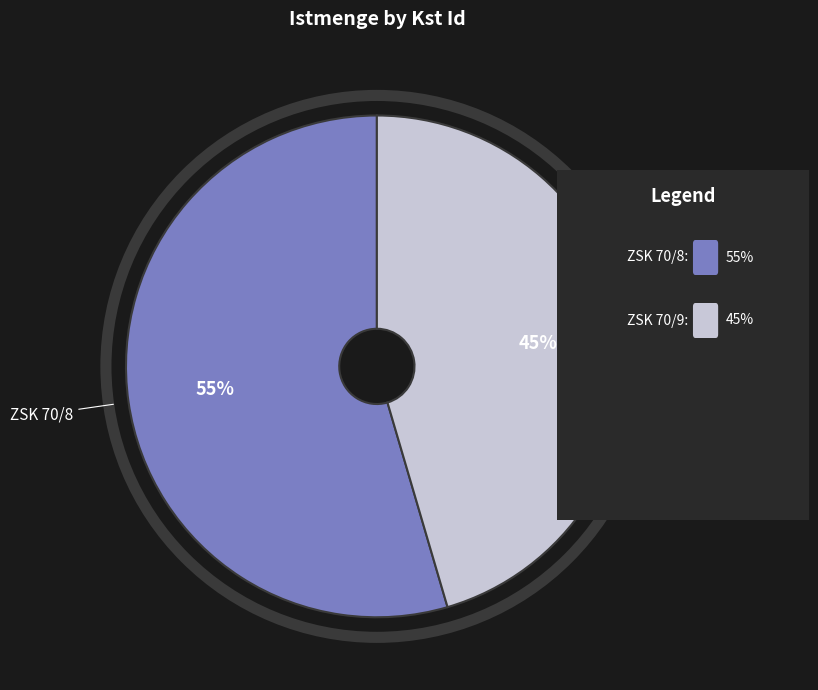

Is there a majority slice in this chart?

Yes